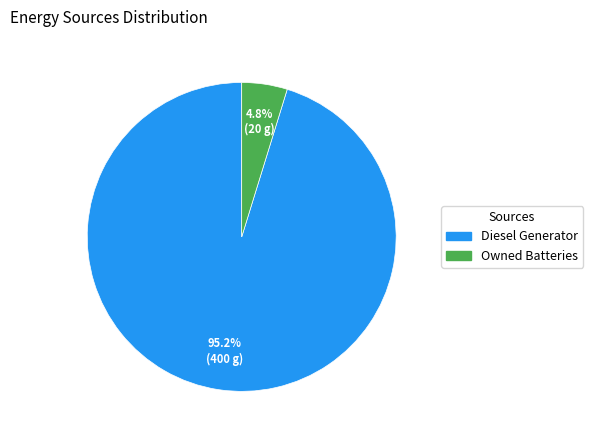

Rank the categories by value from lowest to highest.

Owned Batteries, Diesel Generator